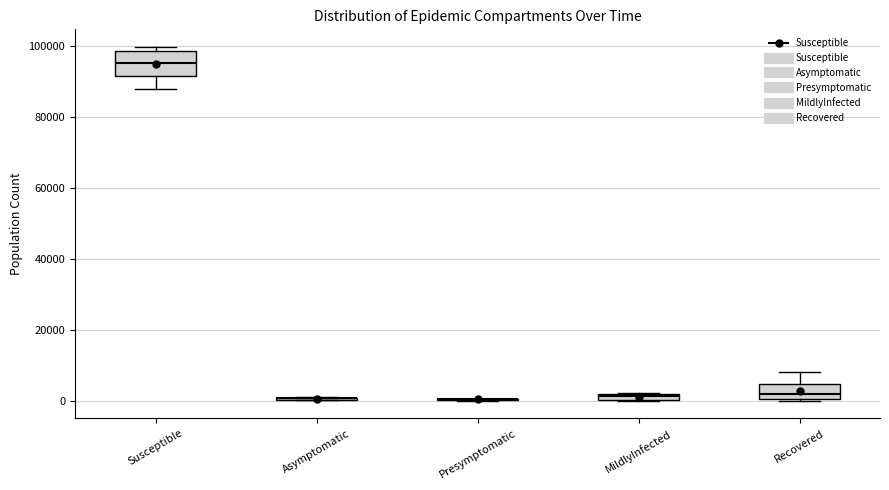

Where does the median line of the box for Susceptible sit on the y-axis? The values are not printed on the chart, so give them approximately, as read against the axis.

96000